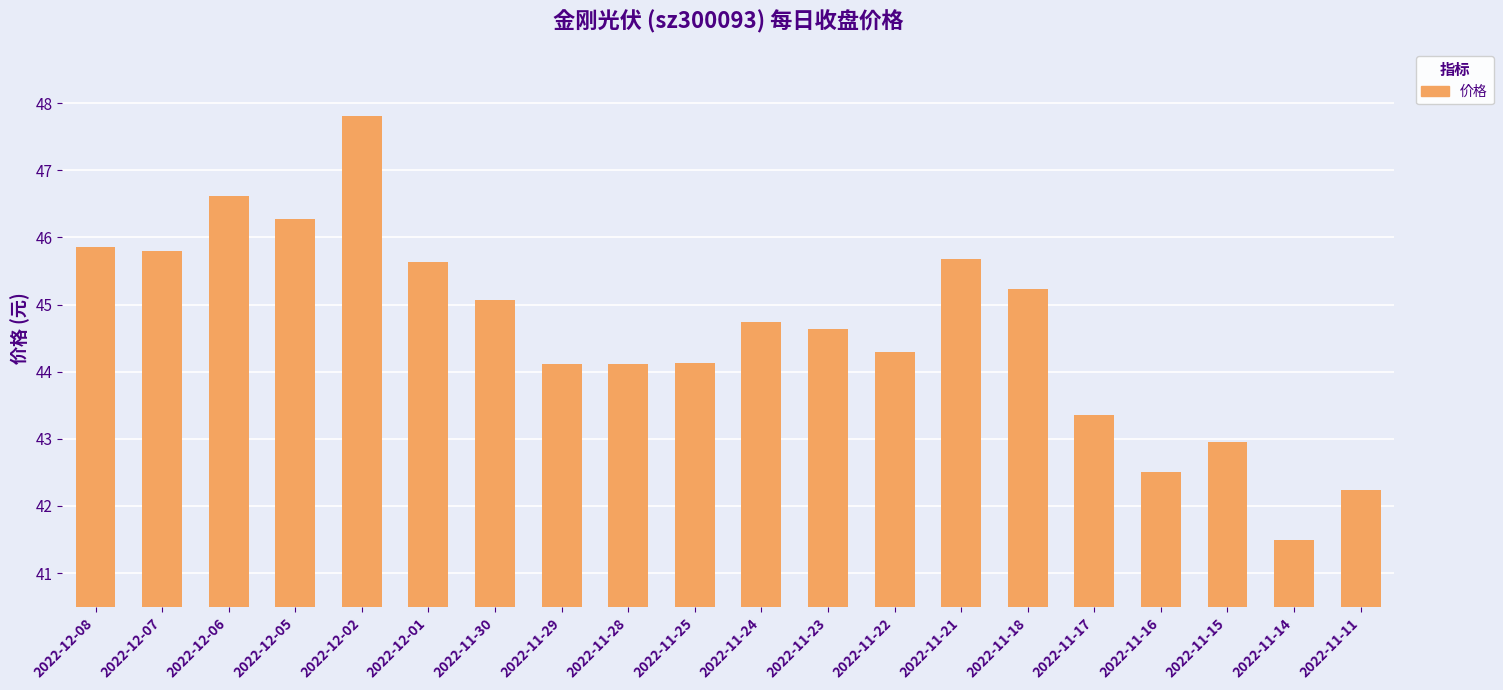

At which label does the data first exceed 44?

2022-12-08